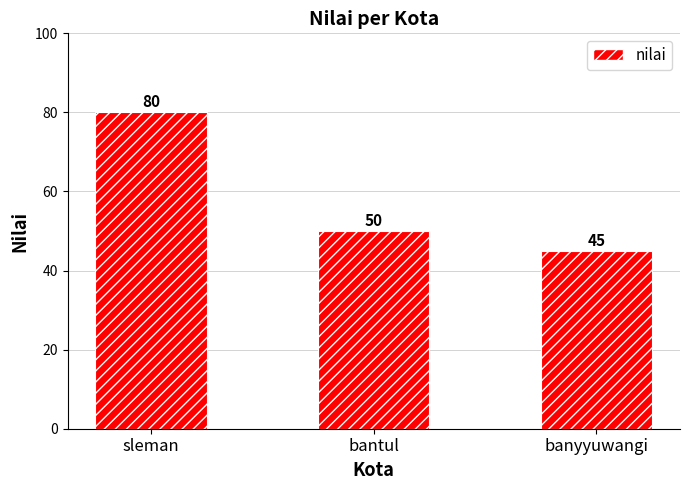

True or false: the data shows 117 at sleman.

False